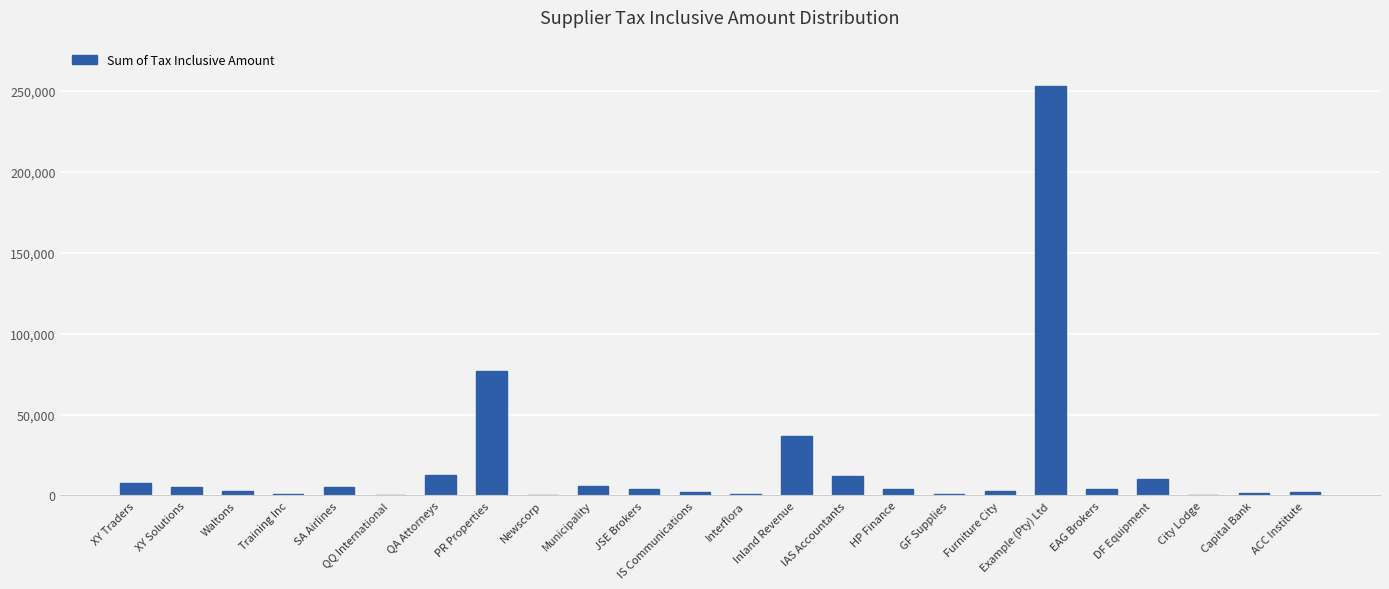

What is the sum of the values at Municipality and Example (Pty) Ltd?

258620.0